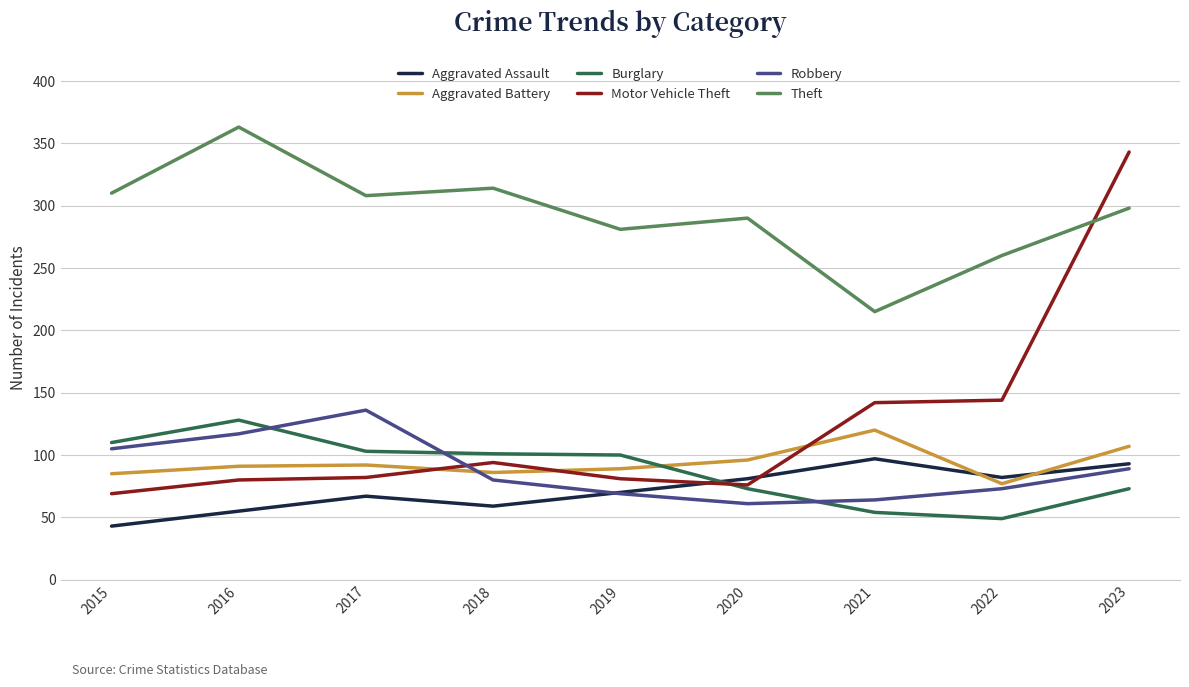

Is it true that Motor Vehicle Theft equals 82 at 2017?

True